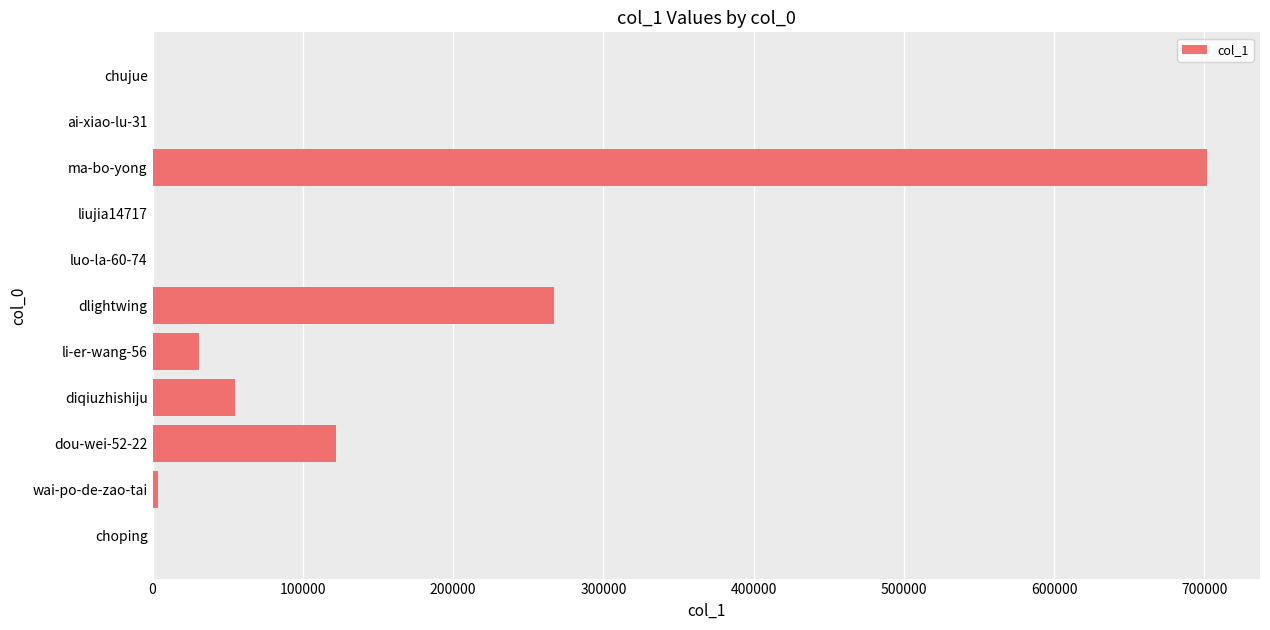

True or false: the data shows 1033285 at ma-bo-yong.

False